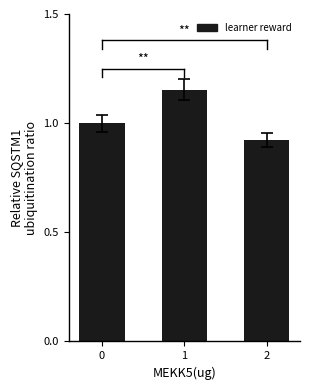

What is the ratio of the value at 2 to the value at 1?

0.8